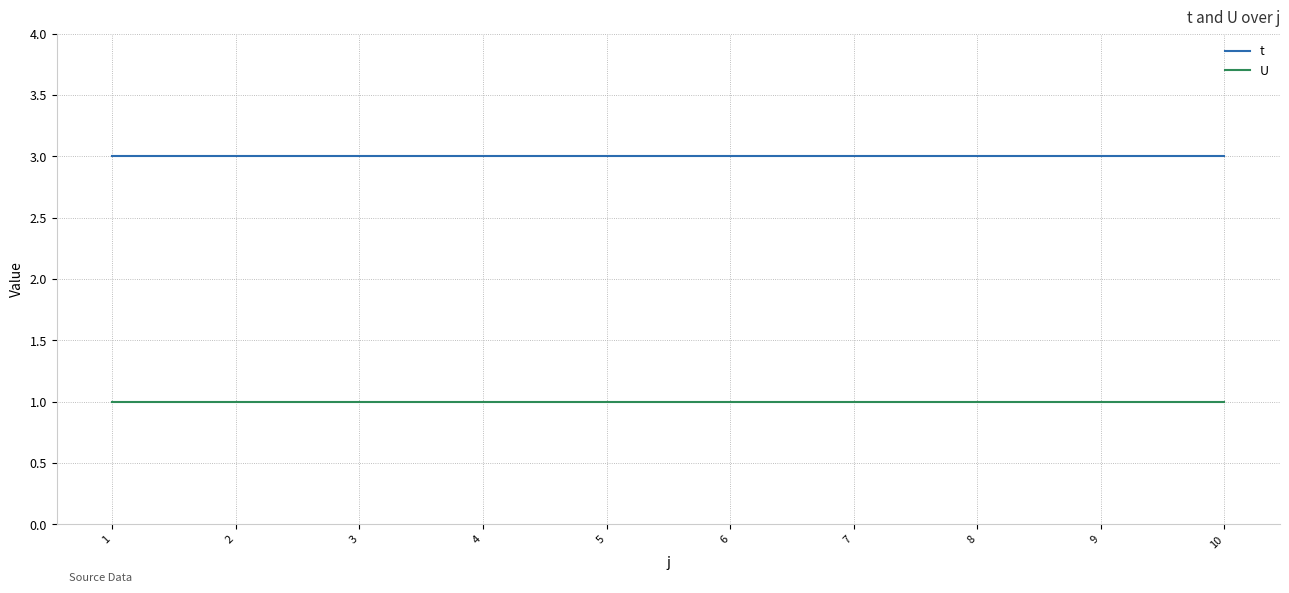

Is it true that t equals 1 at 6?

False